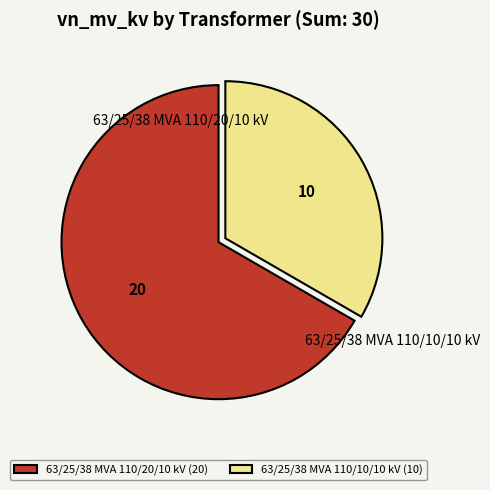

Is it true that 63/25/38 MVA 110/10/10 kV is 22% of the pie?

False